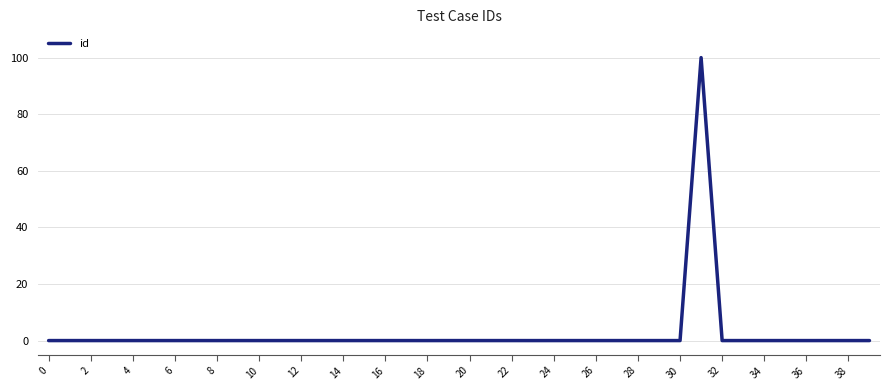

What is the difference between the maximum and minimum values?

100.0